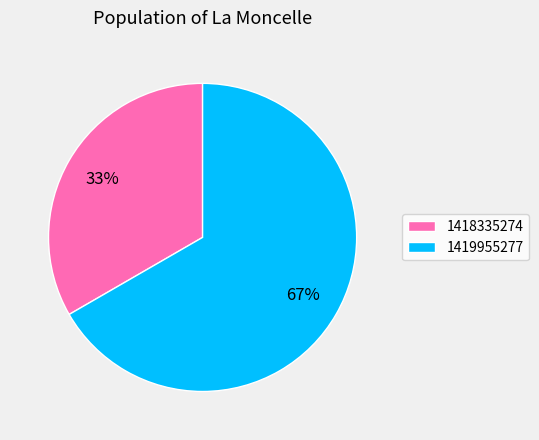

Is it true that 1418335274 is 40% of the pie?

False